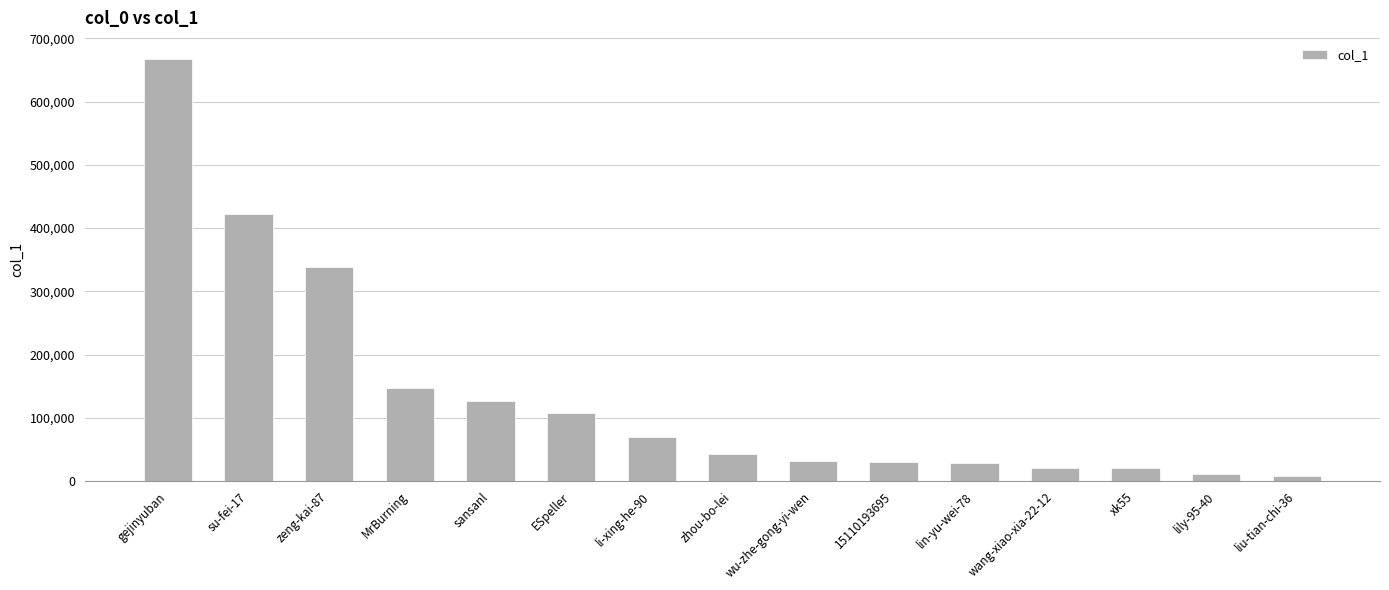

What is the label of the 7th bar from the left?

li-xing-he-90